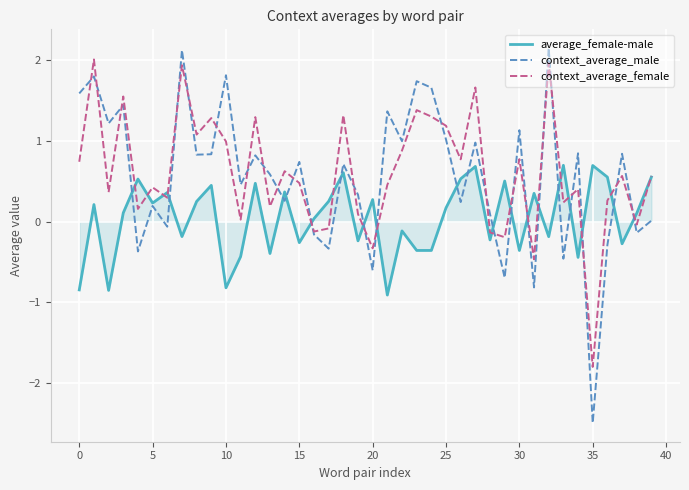

What are all the series names shown in the legend?

average_female-male, context_average_male, context_average_female